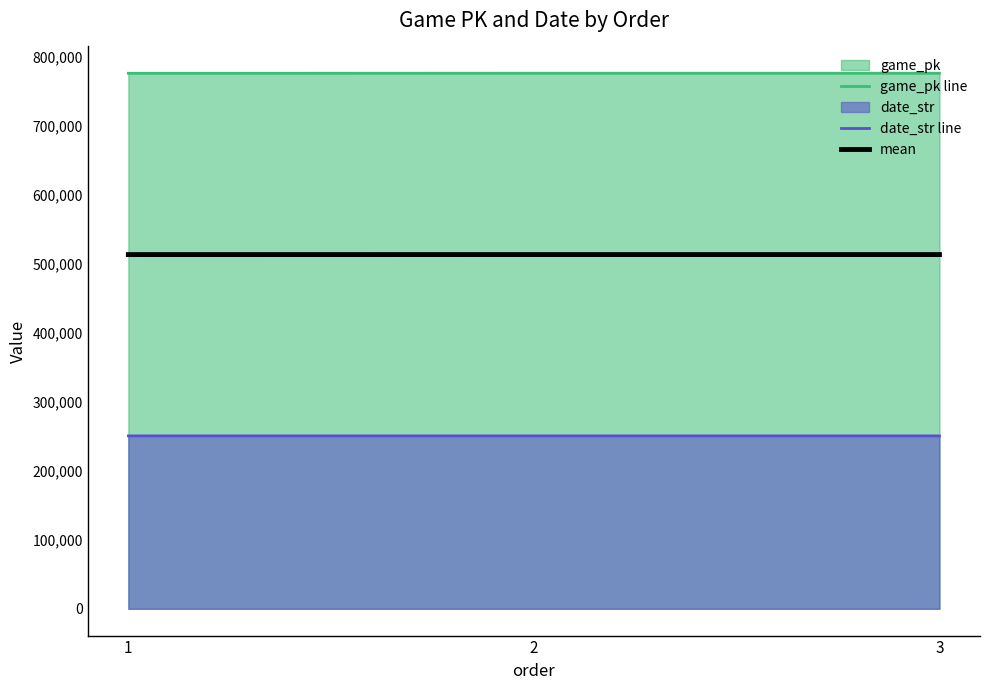

What is the value of the game_pk line point at the 3rd from the left?

776848.0